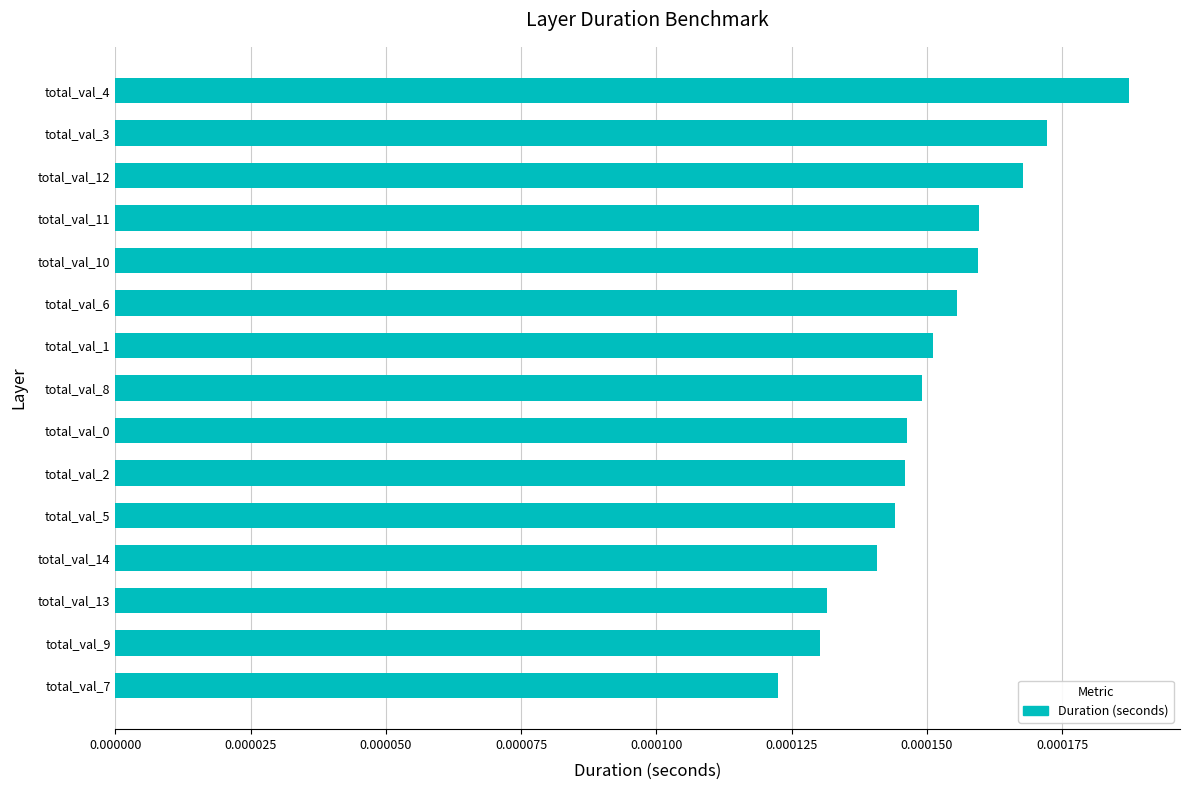

Where is the data nearest to the value 0?

total_val_7